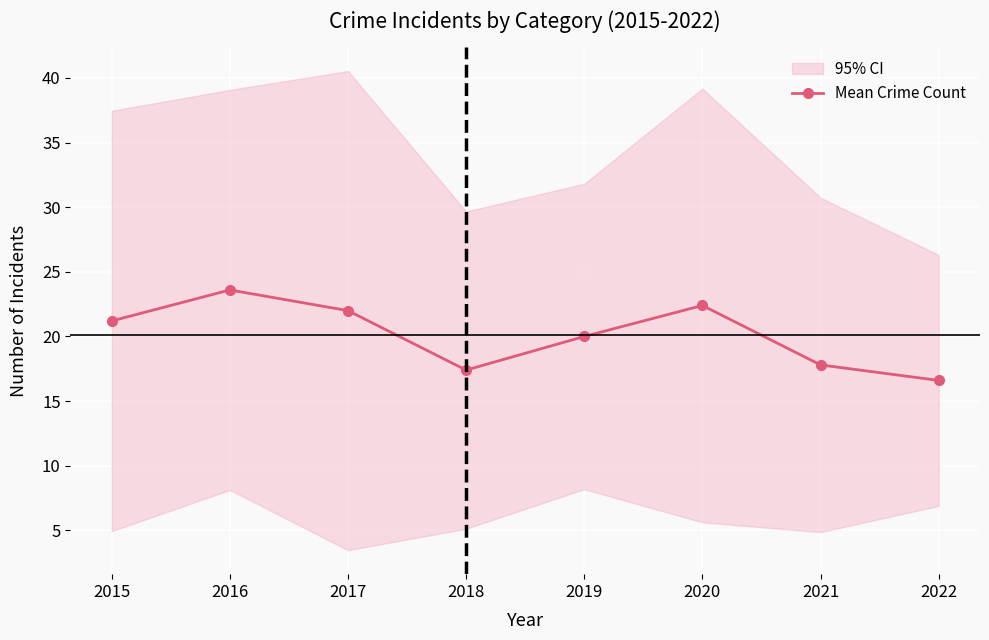

Rank the categories by value from lowest to highest.

2022, 2018, 2021, 2019, 2015, 2017, 2020, 2016